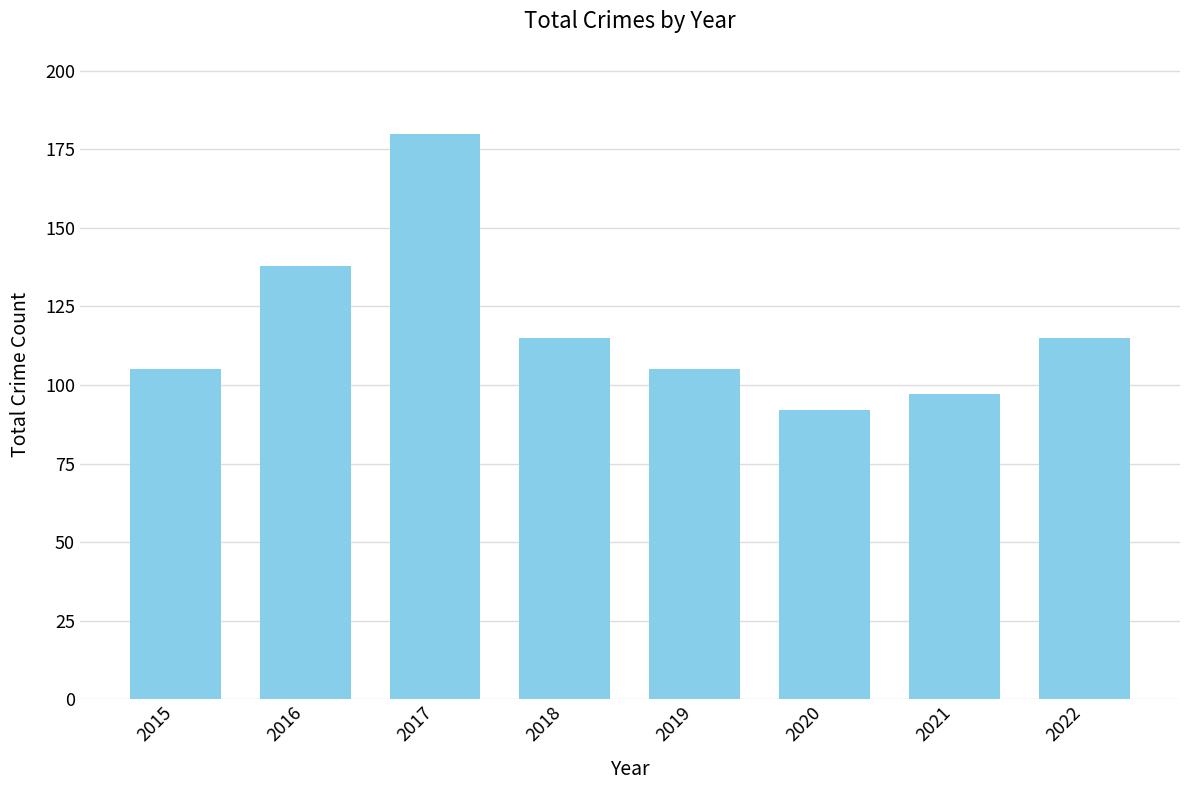

Does the chart contain stacked bars?

No